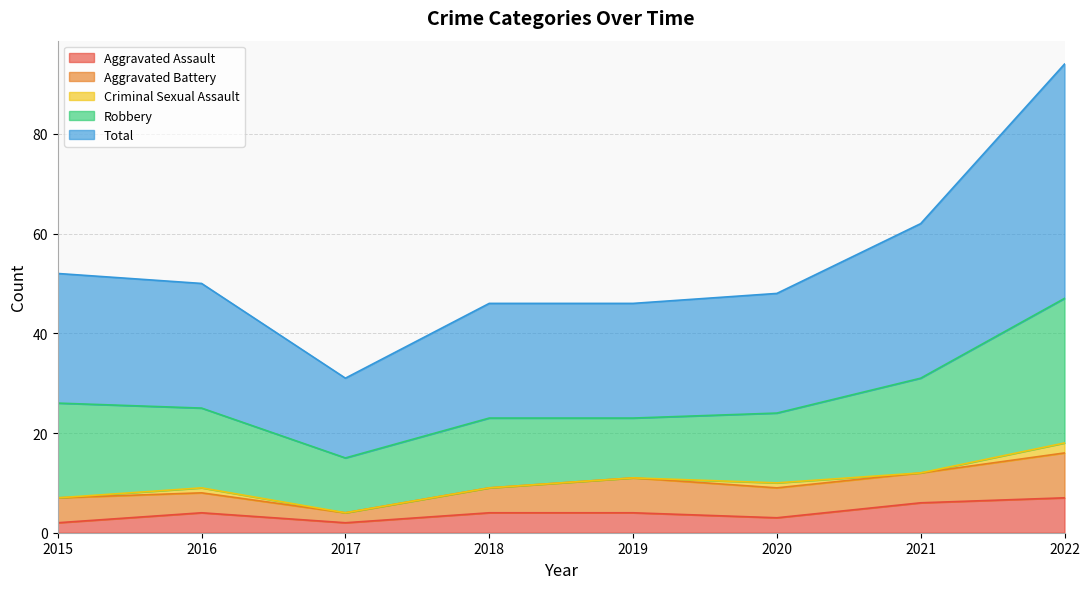

Count the Aggravated Assault values in the range 3 to 6.

5